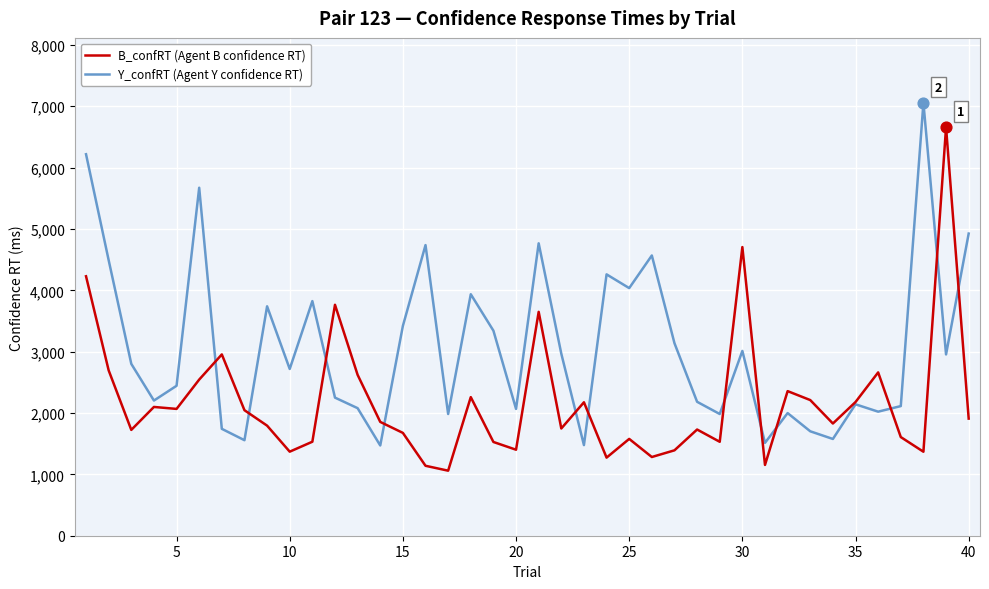

Rank the series by their average value, from lowest to highest.

B_confRT (Agent B confidence RT), Y_confRT (Agent Y confidence RT)